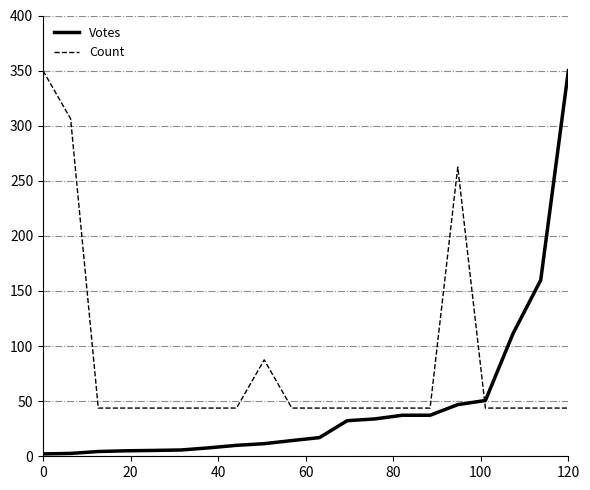

After their last crossing, which series has the higher values: Count or Votes?

Votes